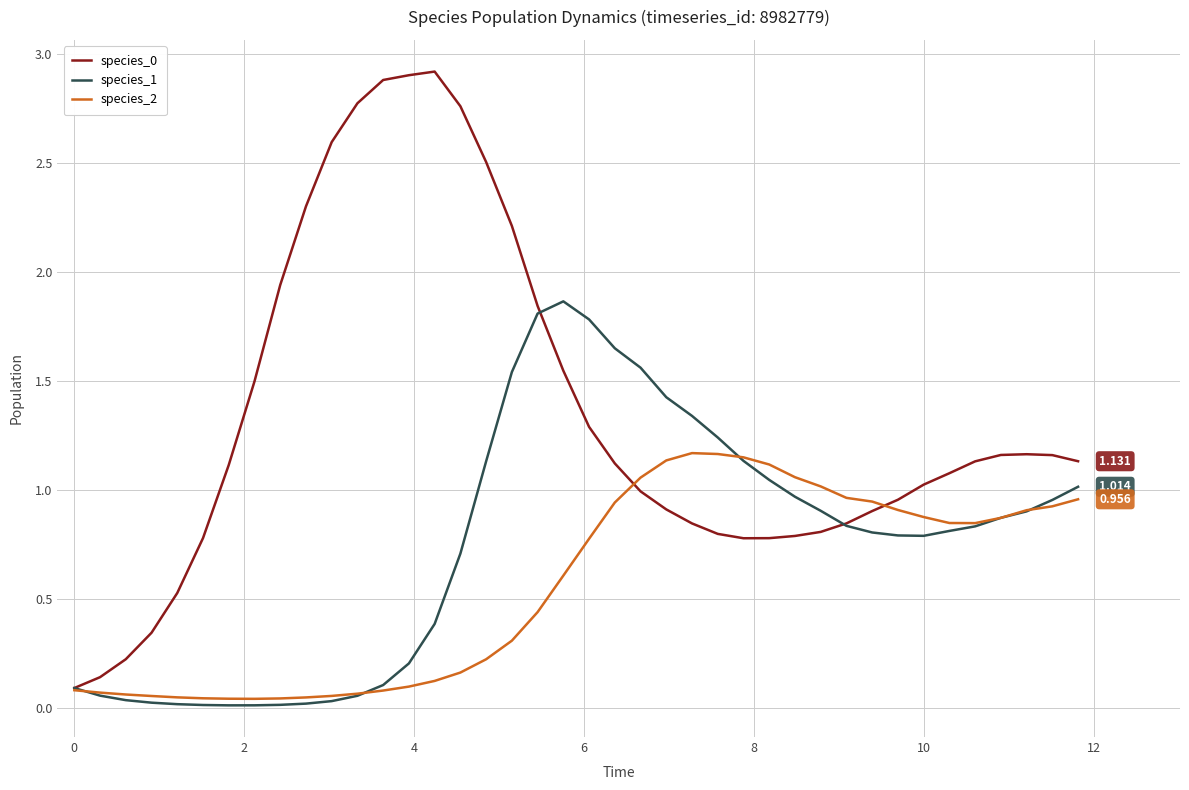

Is this an area chart (filled region under the line)?

No